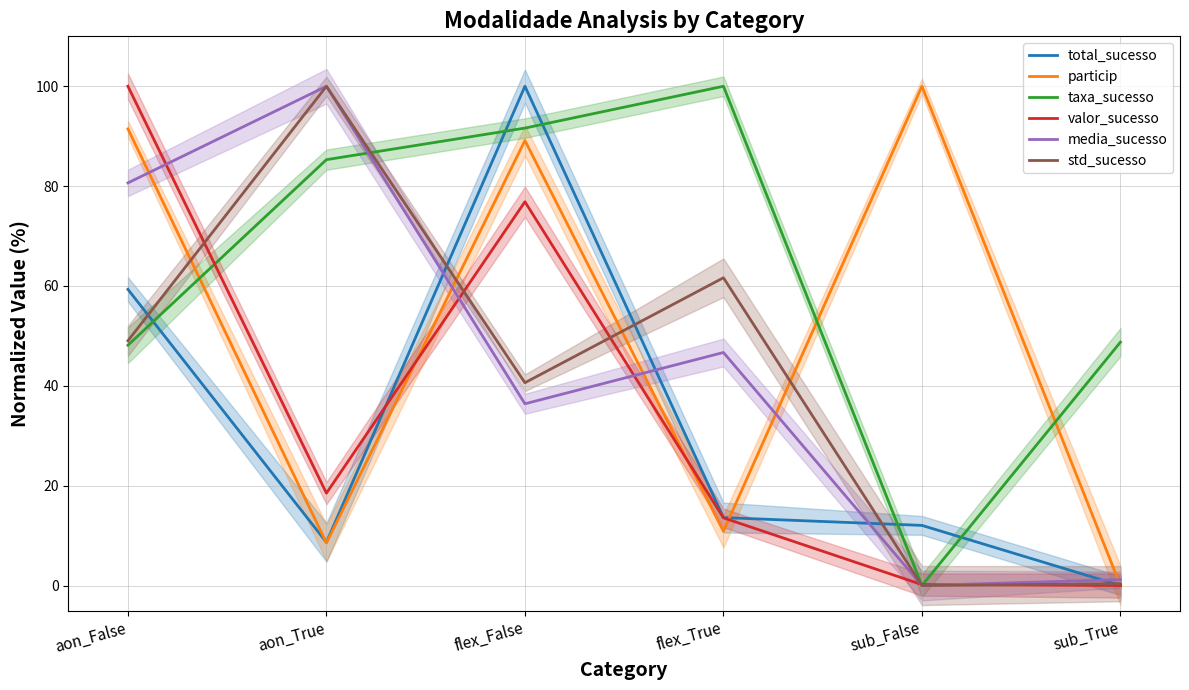

How many lines are shown in the chart?

6